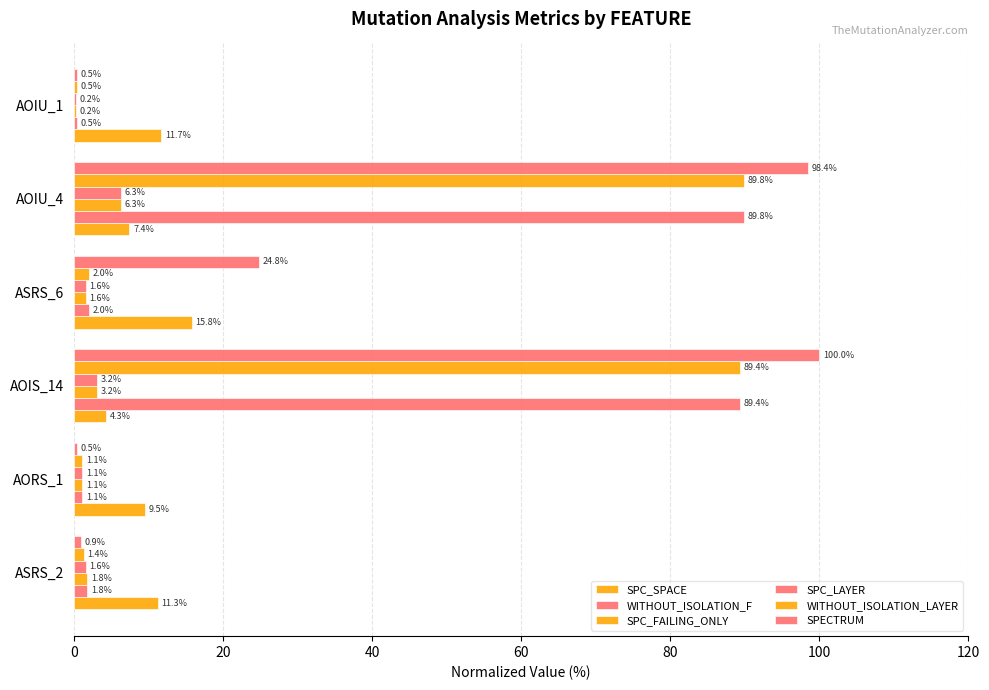

Count the number of data series in this chart.

6